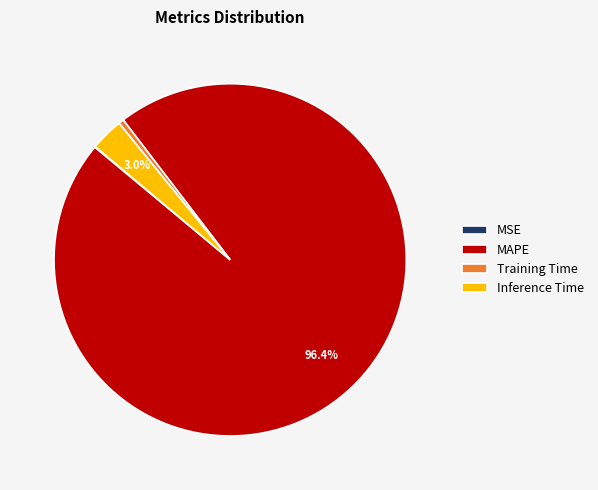

Combined, do Training Time and Inference Time account for over 50%?

No